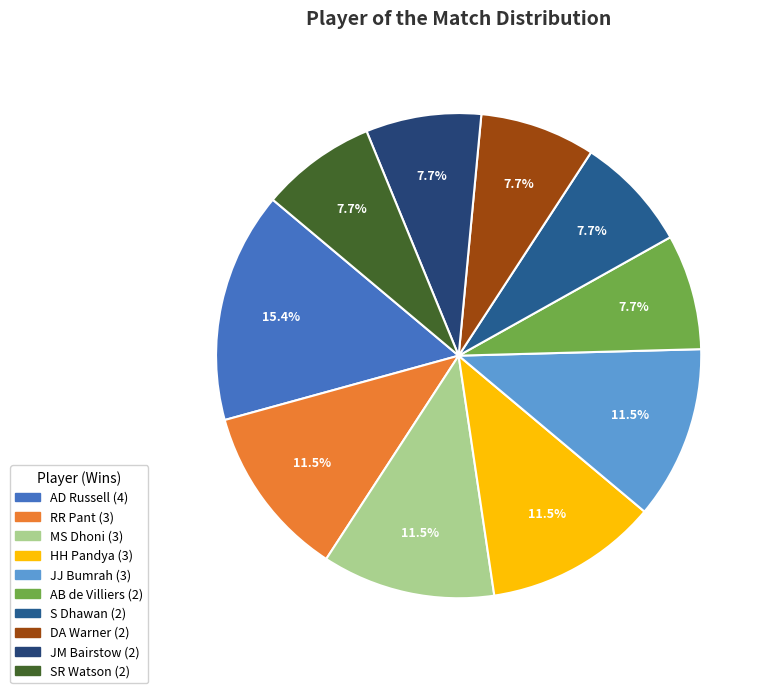

Which has a higher value, DA Warner or S Dhawan?

DA Warner